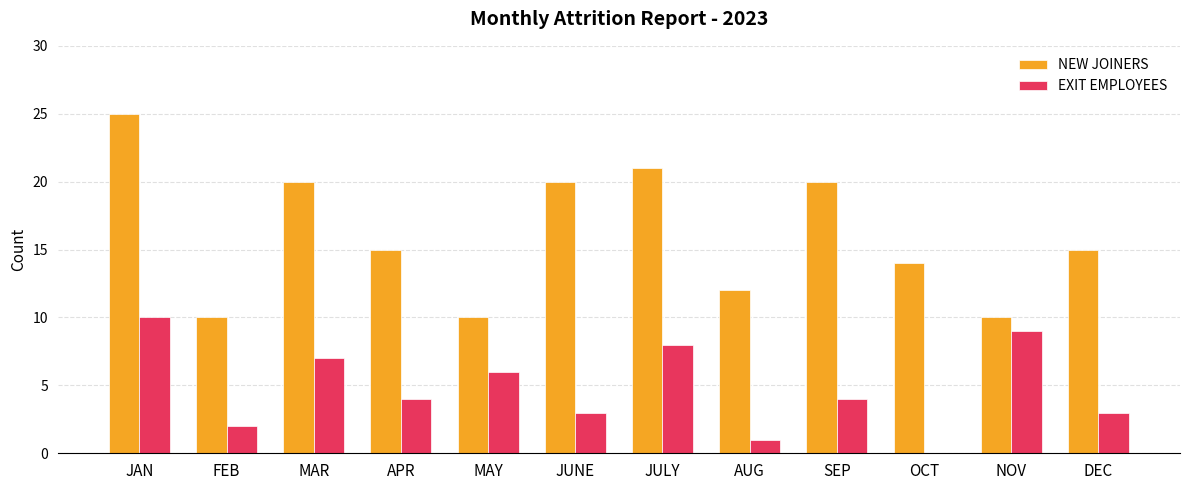

Reading right to left, list all the values displayed in this chart.

NEW JOINERS: DEC=15	NOV=10	OCT=14	SEP=20	AUG=12	JULY=21	JUNE=20	MAY=10	APR=15	MAR=20	FEB=10	JAN=25
EXIT EMPLOYEES: DEC=3	NOV=9	OCT=0	SEP=4	AUG=1	JULY=8	JUNE=3	MAY=6	APR=4	MAR=7	FEB=2	JAN=10